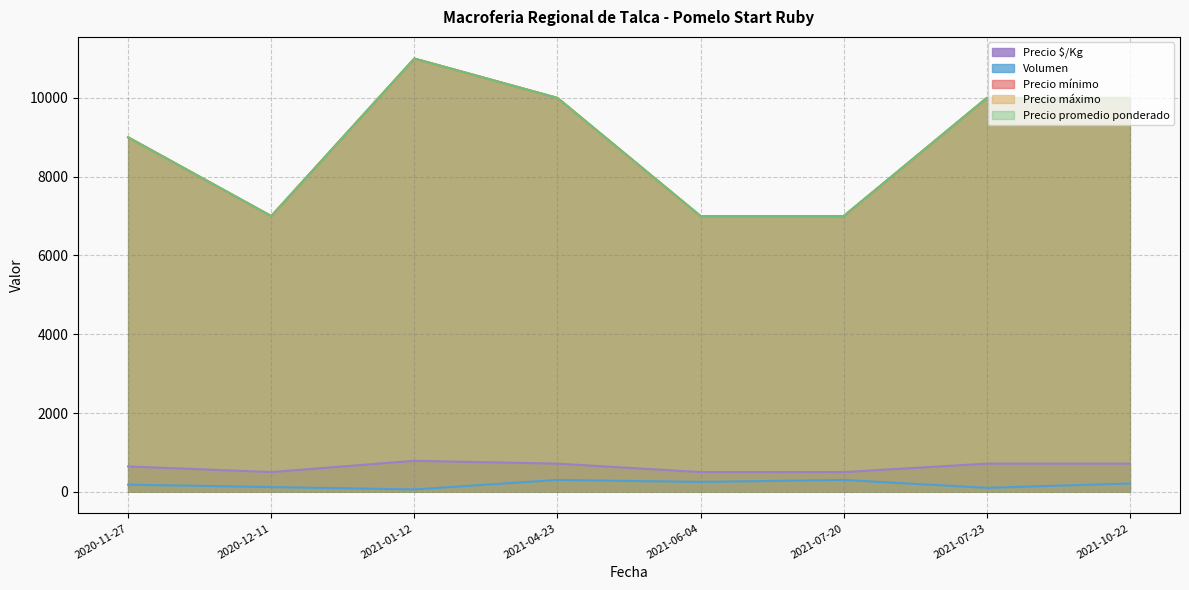

True or false: Precio $/Kg and Precio mínimo cross at least once.

False